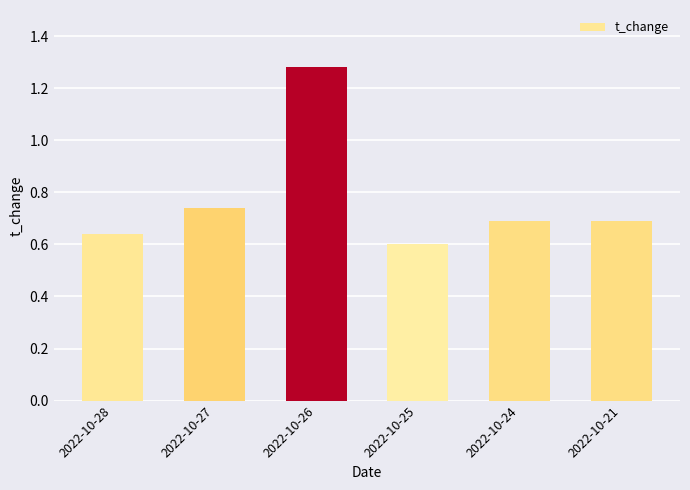

What is the sum of the values at 2022-10-26 and 2022-10-25?

1.9